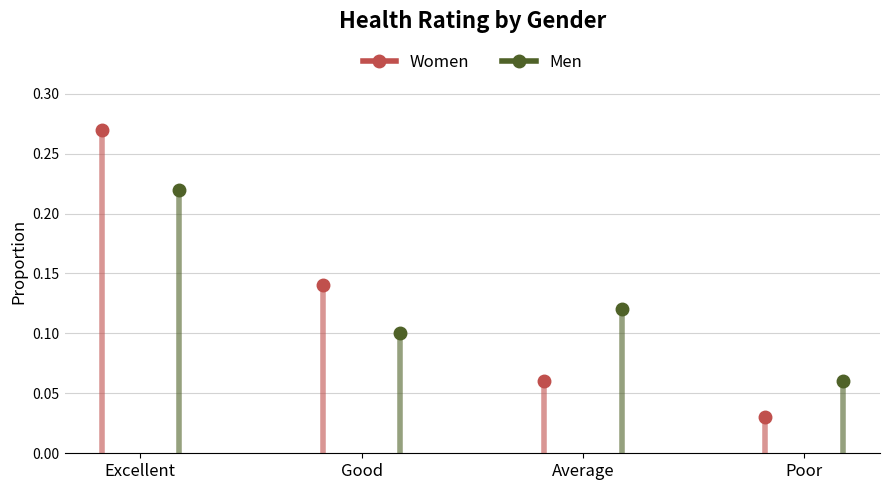

Which series has the largest total across all categories?

Women